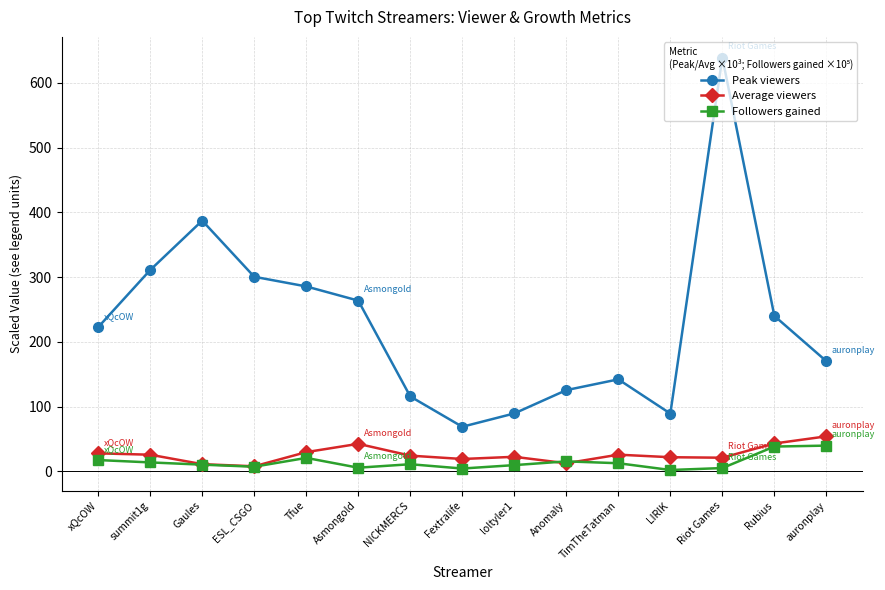

Which category has the lowest value in the Peak viewers series?

Fextralife